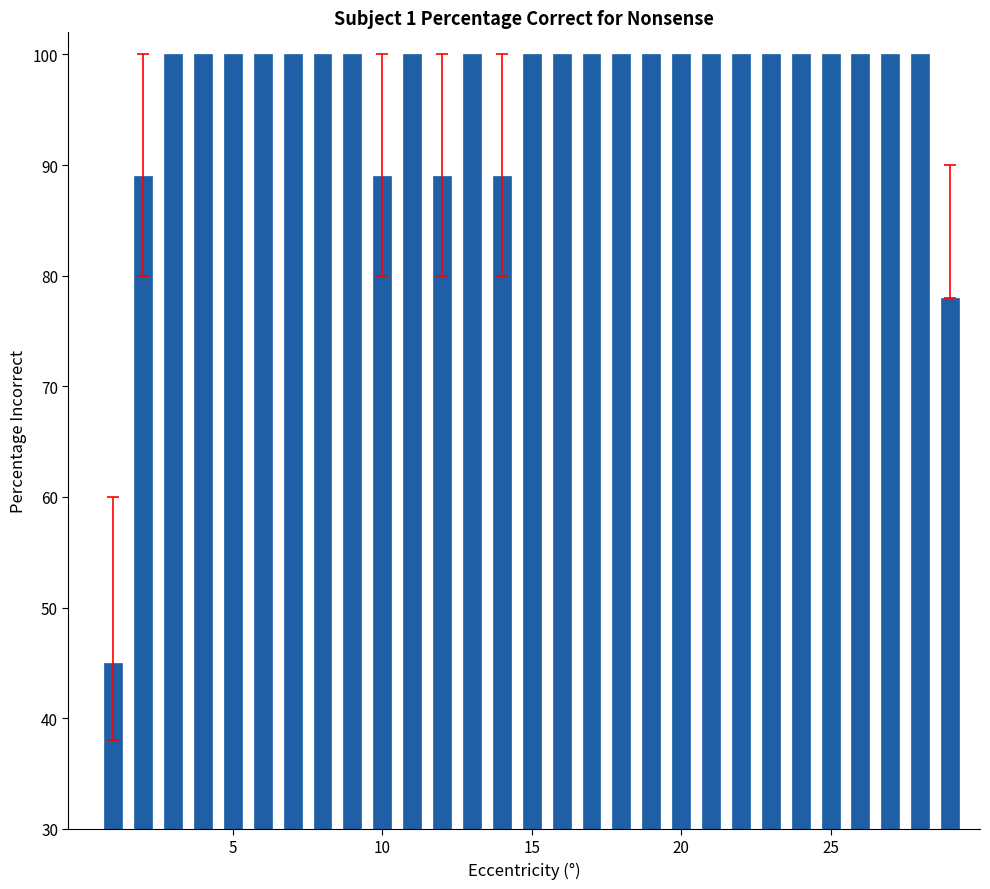

What is the difference between the maximum and minimum values?

55